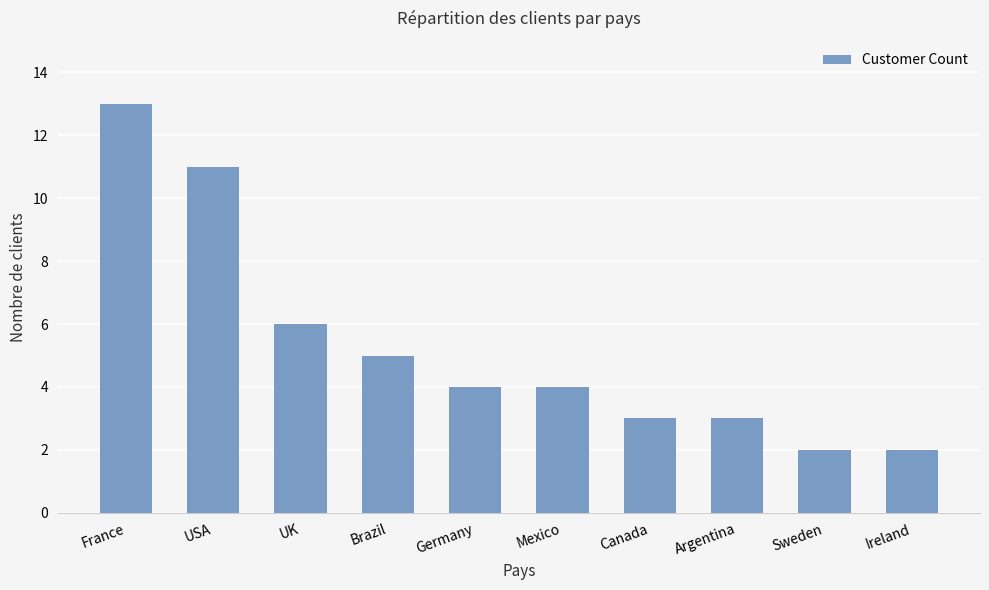

Is it true that the value at Ireland is 2?

True